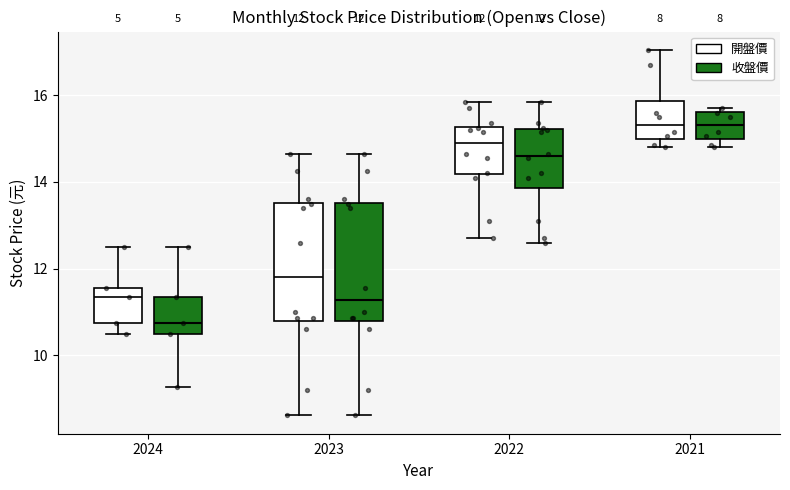

Which box's median line is the lowest?

2024 (收盤價)